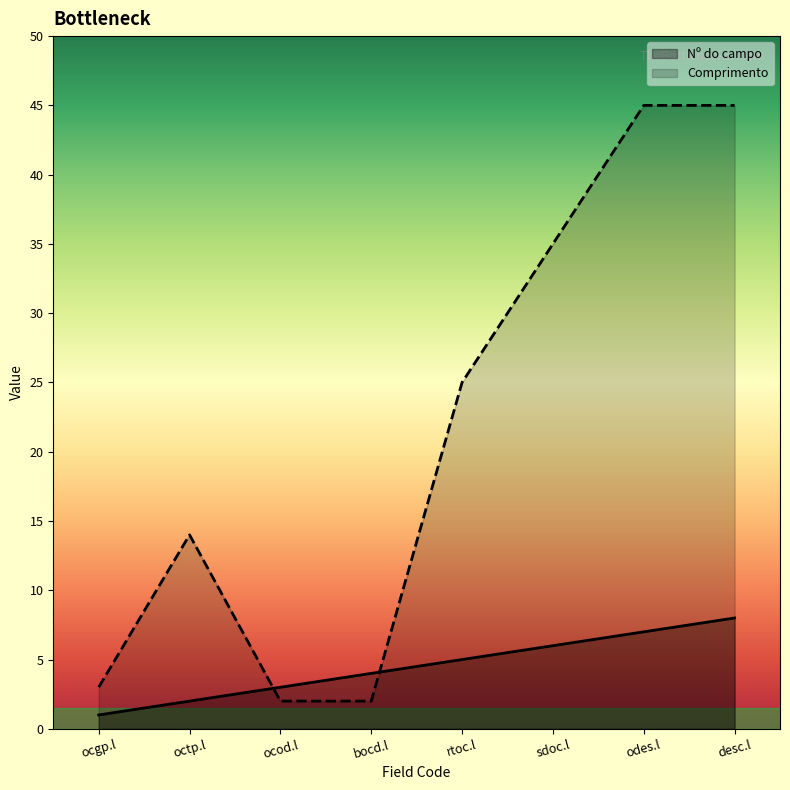

What is the difference between the Comprimento values at bocd.l and sdoc.l?

33